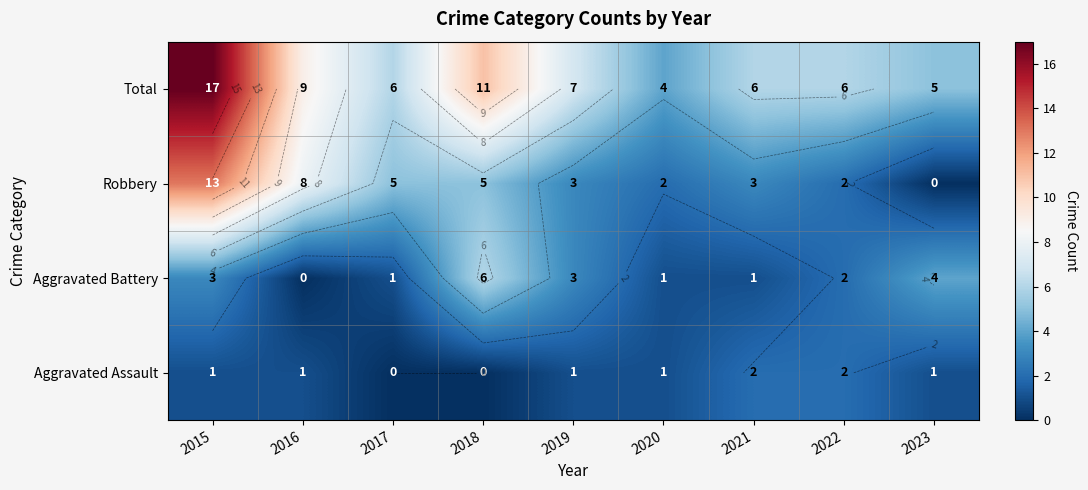

What is the approximate value of Aggravated Battery at 2023?

4